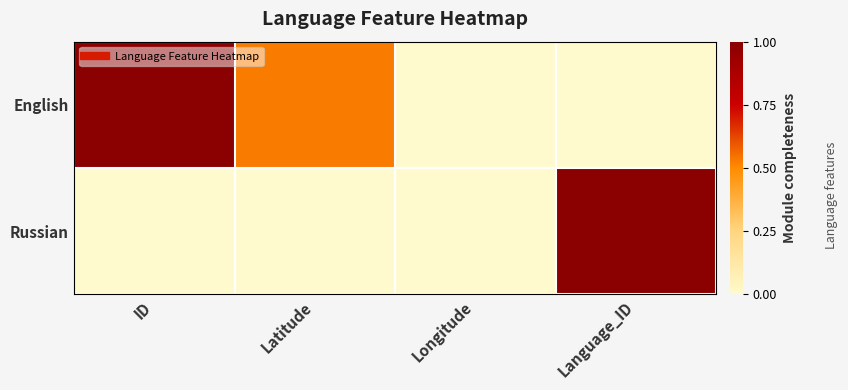

Reading right to left, extract all data points from this chart.

English: Language_ID=0.0	Longitude=0.0	Latitude=0.5	ID=1.0
Russian: Language_ID=1.0	Longitude=0.0	Latitude=0.0	ID=0.0